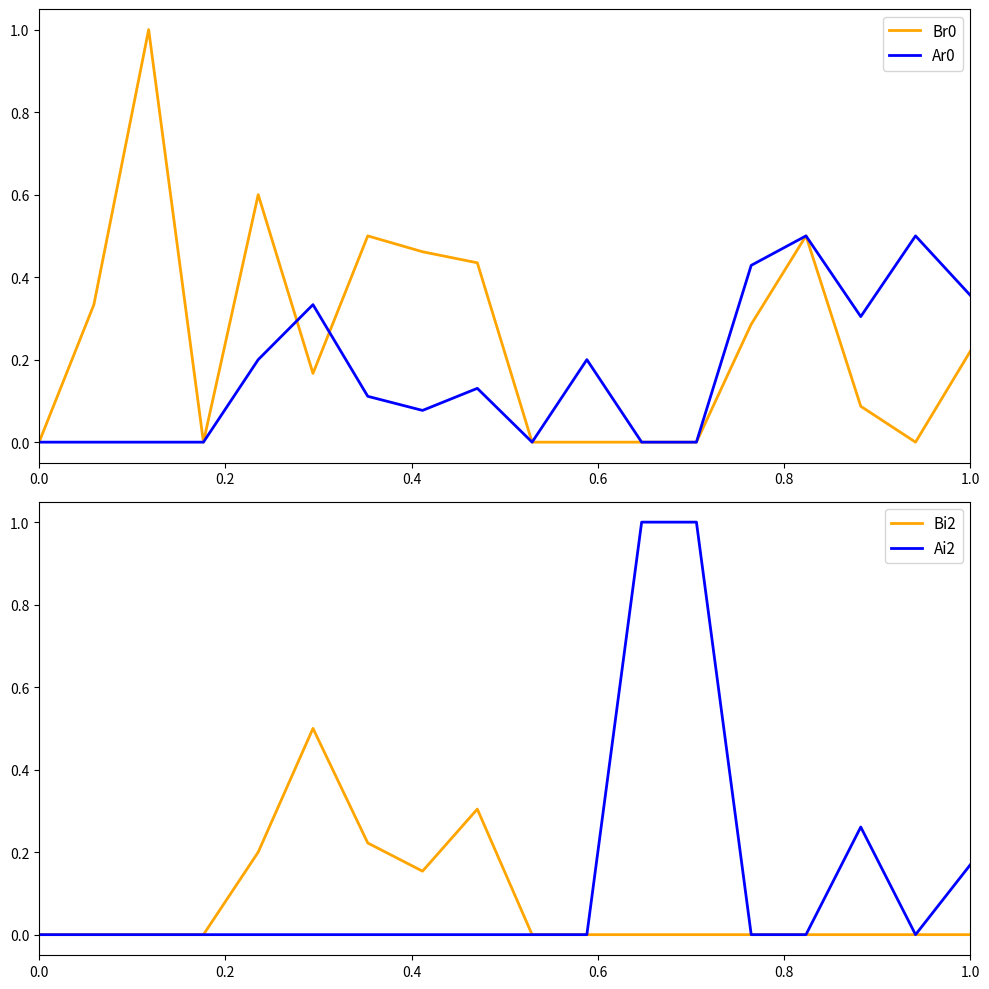

Rank the series by their maximum value, from highest to lowest.

Br0, Ai2, Ar0, Bi2